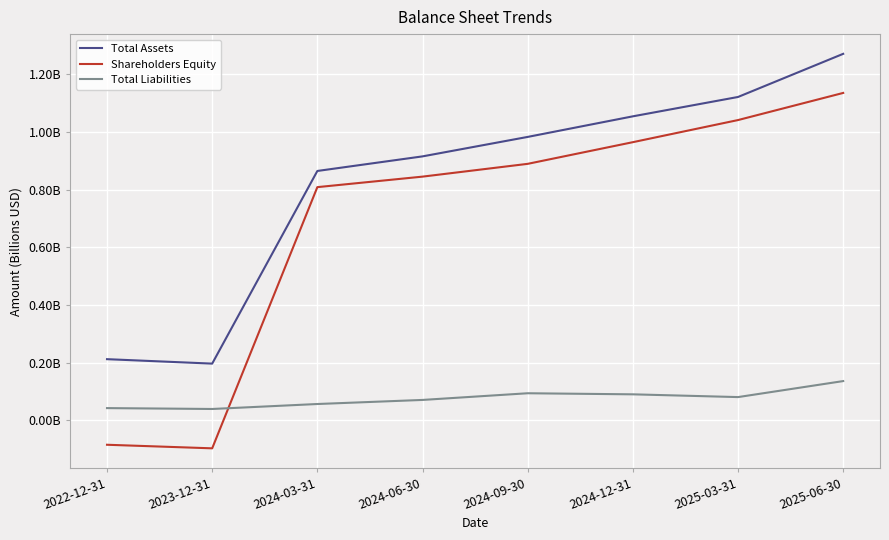

List the series in order of their overall mean, highest first.

Total Assets, Shareholders Equity, Total Liabilities